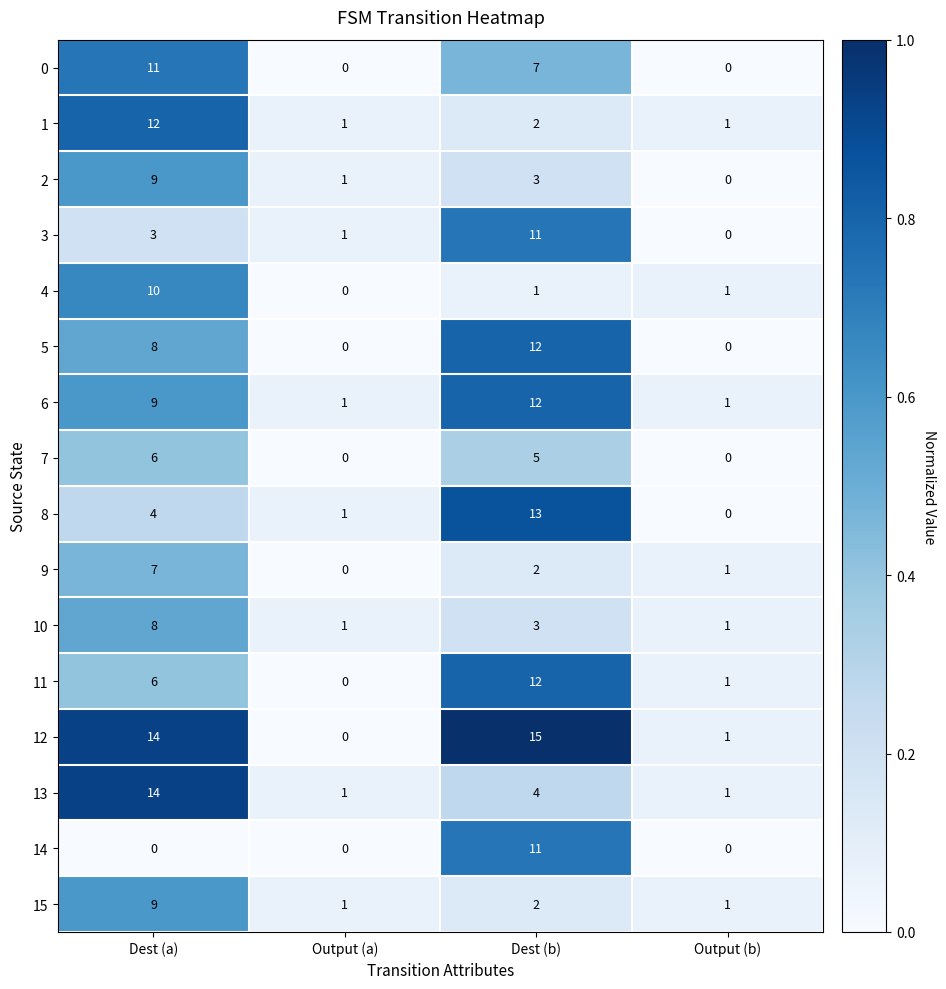

Which series has the largest total across all categories?

12